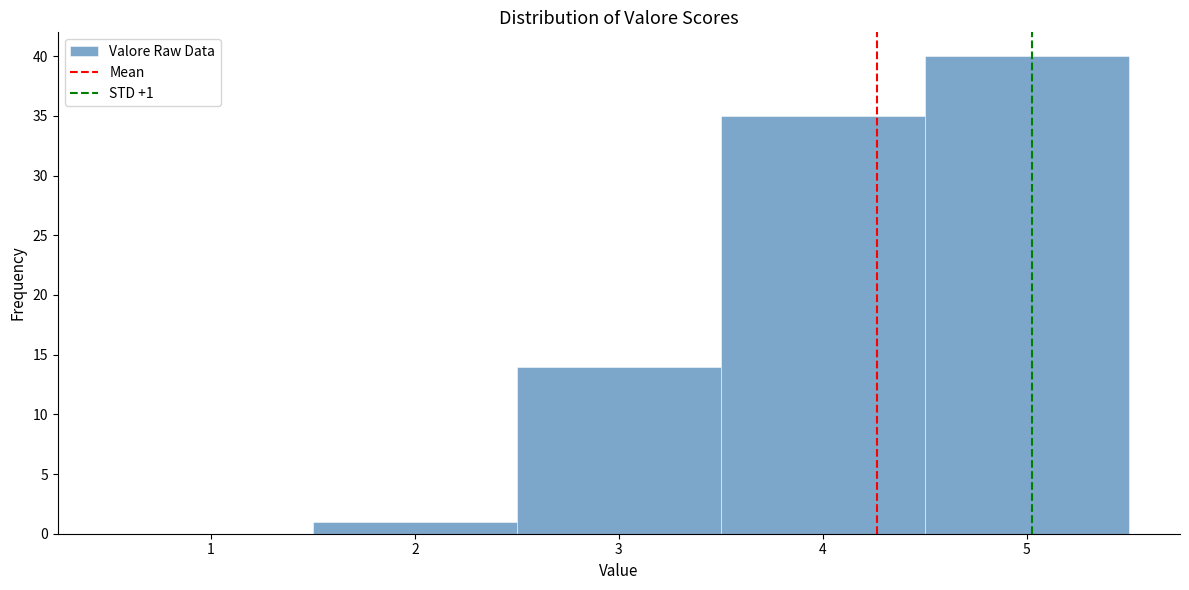

Over which range of the x-axis is the bar tallest?

4.5 to 5.5